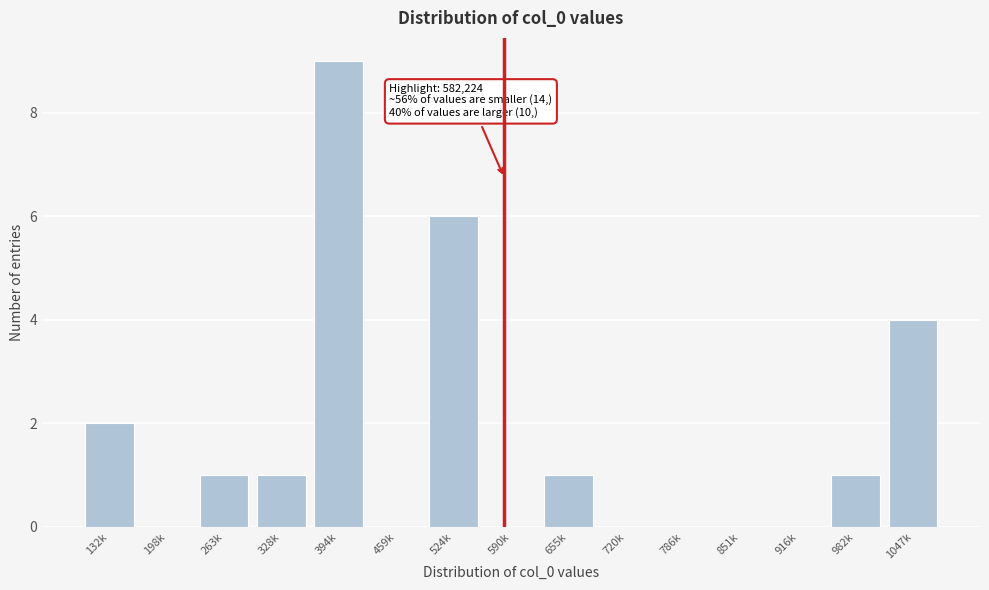

Reading left to right, list all the values displayed in this chart.

132k=2	198k=0	263k=1	328k=1	394k=9	459k=0	524k=6	590k=0	655k=1	720k=0	786k=0	851k=0	916k=0	982k=1	1047k=4